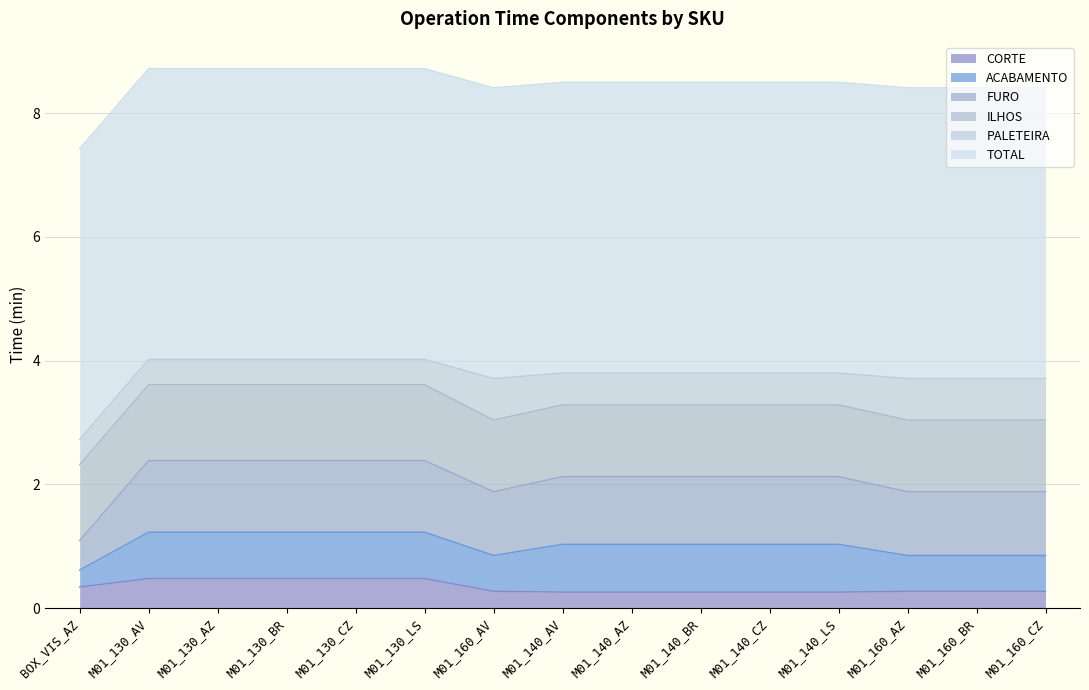

Rank the series at M01_140_CZ from lowest to highest value.

CORTE, PALETEIRA, ACABAMENTO, FURO, ILHOS, TOTAL